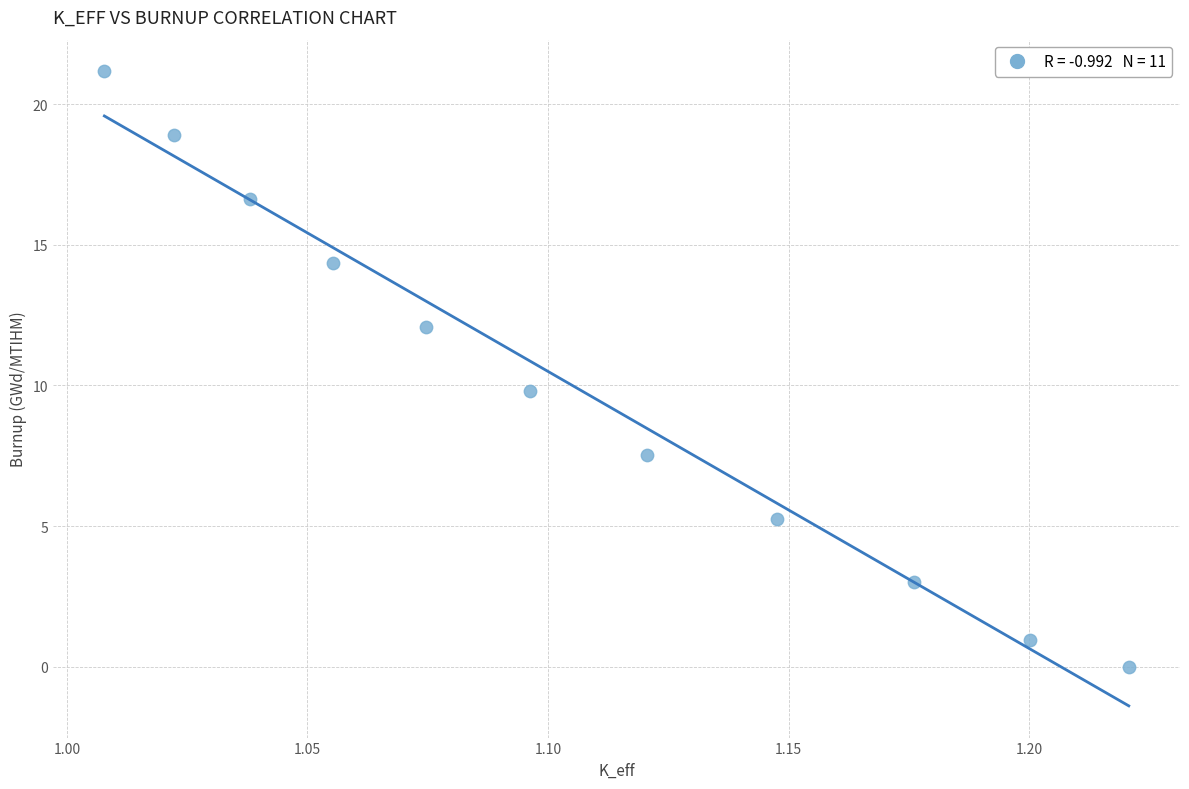

What is the average X value?

1.1